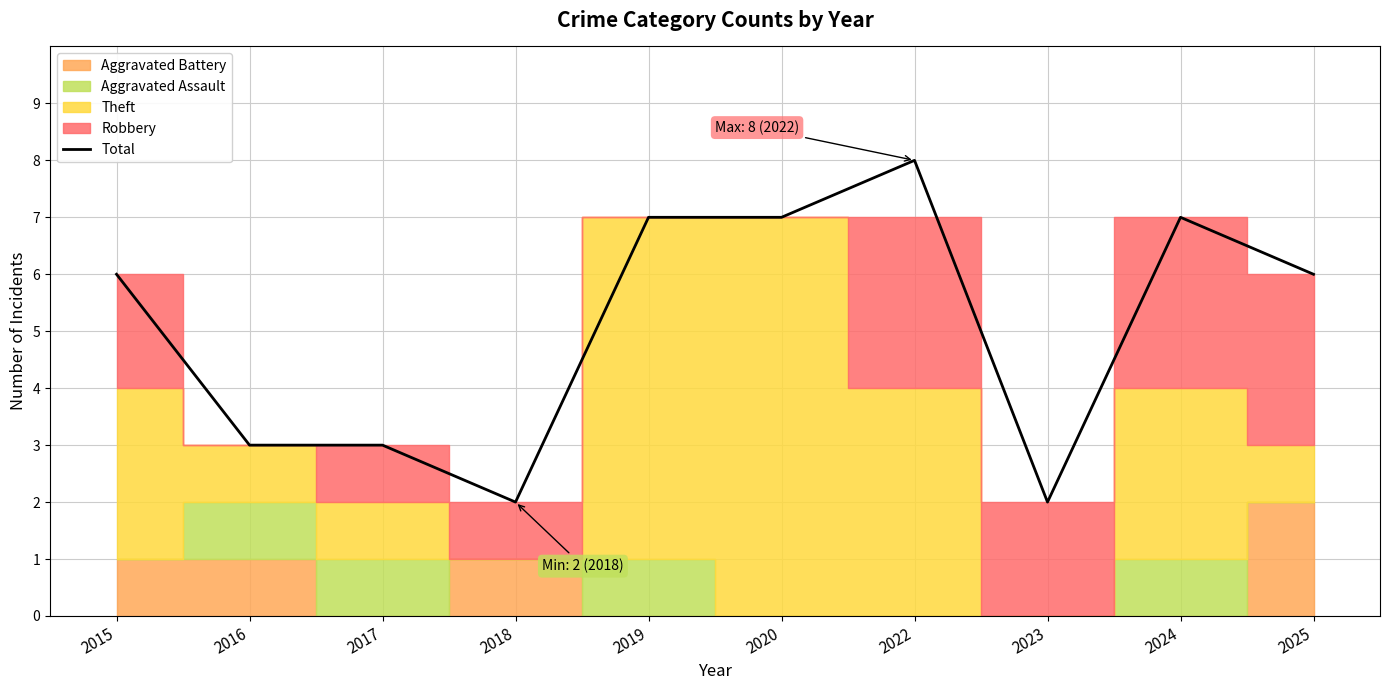

At which label is the value closest to 5?

2015